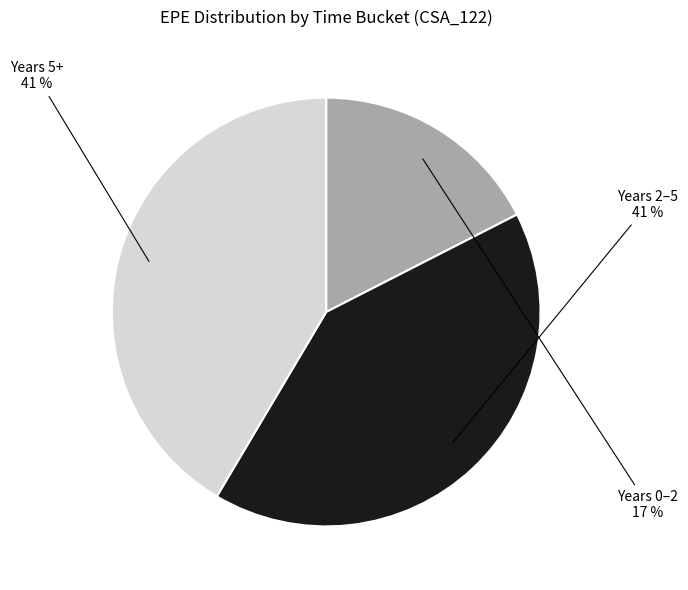

To the nearest percent, what is the average slice percentage?

33%